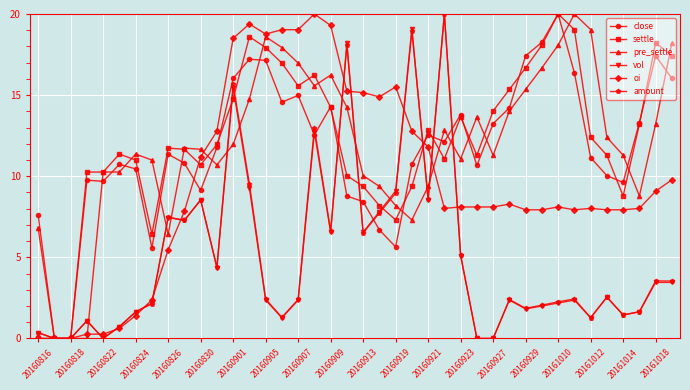

What are all the series names shown in the legend?

close, settle, pre_settle, vol, oi, amount